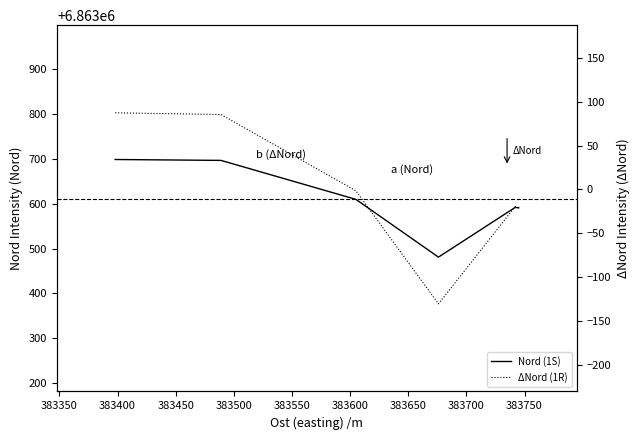

What is the value of the Nord (1S) point at the 1st from the left?

6863699.0